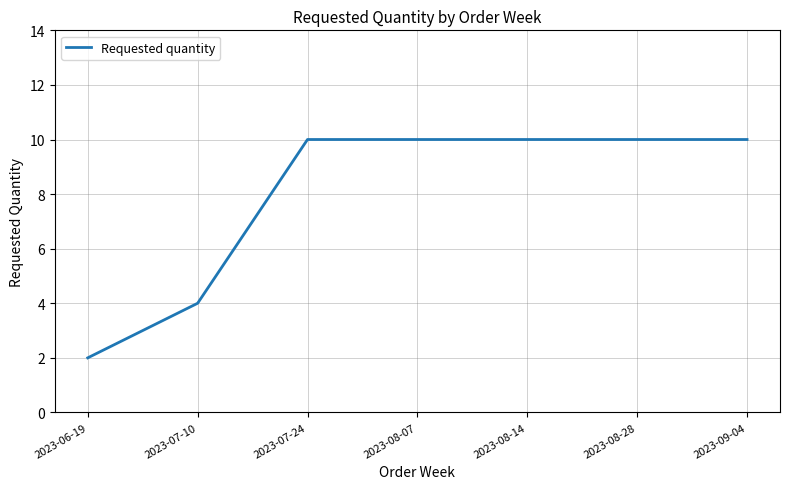

At which category does the chart reach its minimum across all series?

2023-06-19